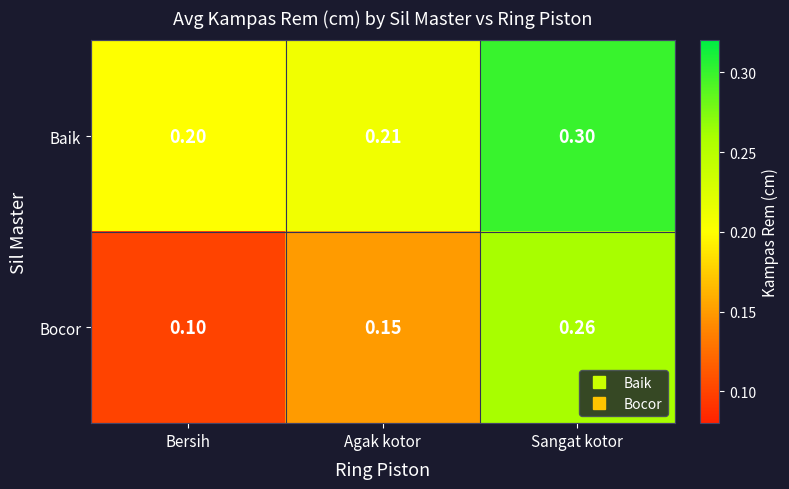

At which label is Bocor closest to 0?

Bersih